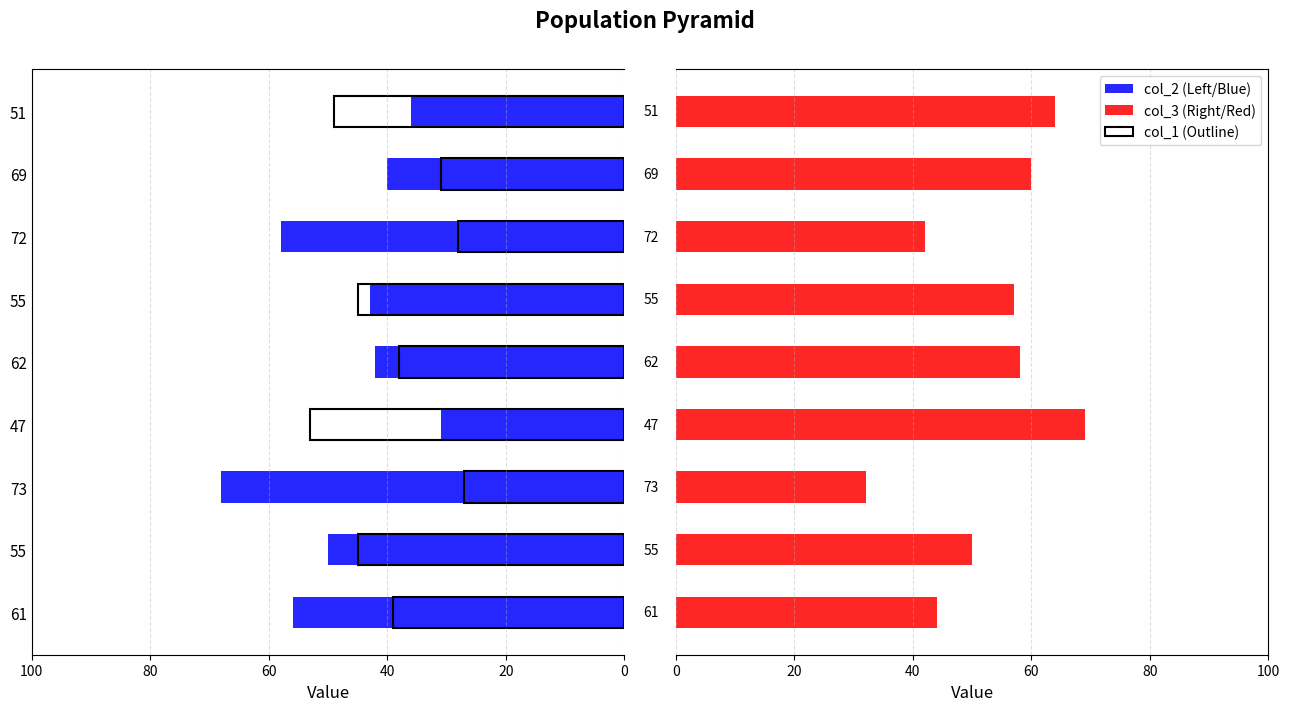

What is the difference between the second highest and second lowest values in the col_2 series?

22